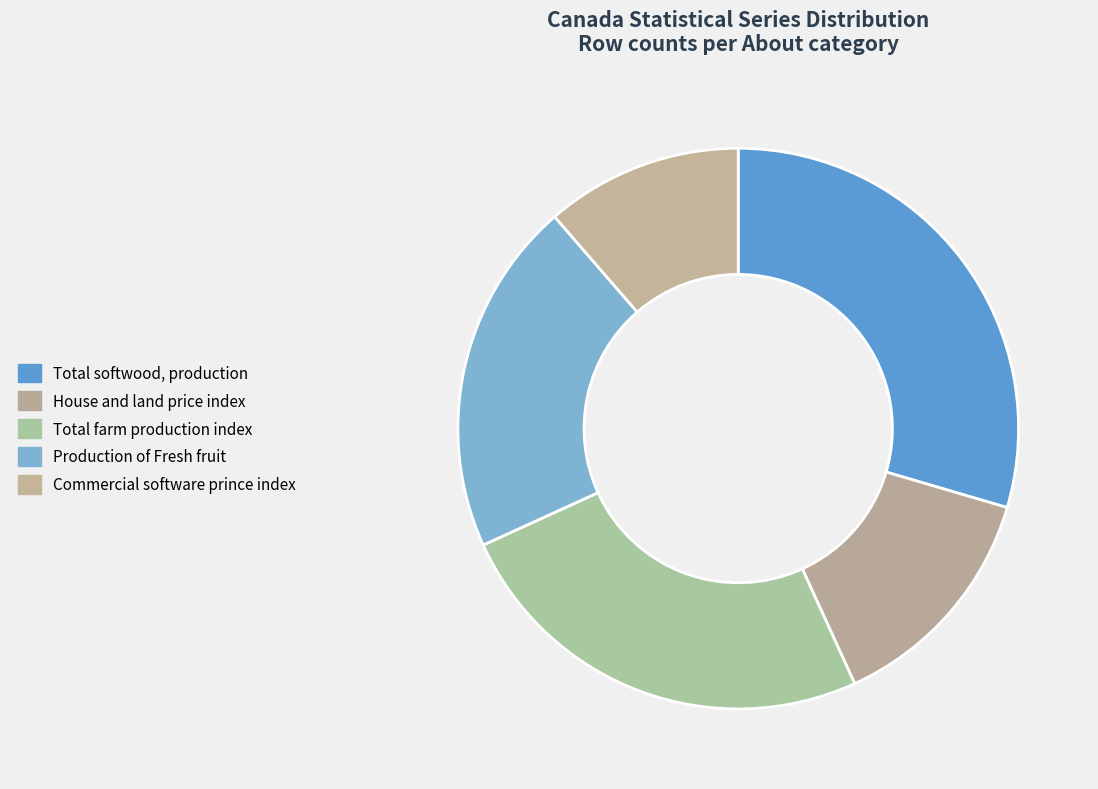

What is the largest slice in the pie chart?

Total softwood, production